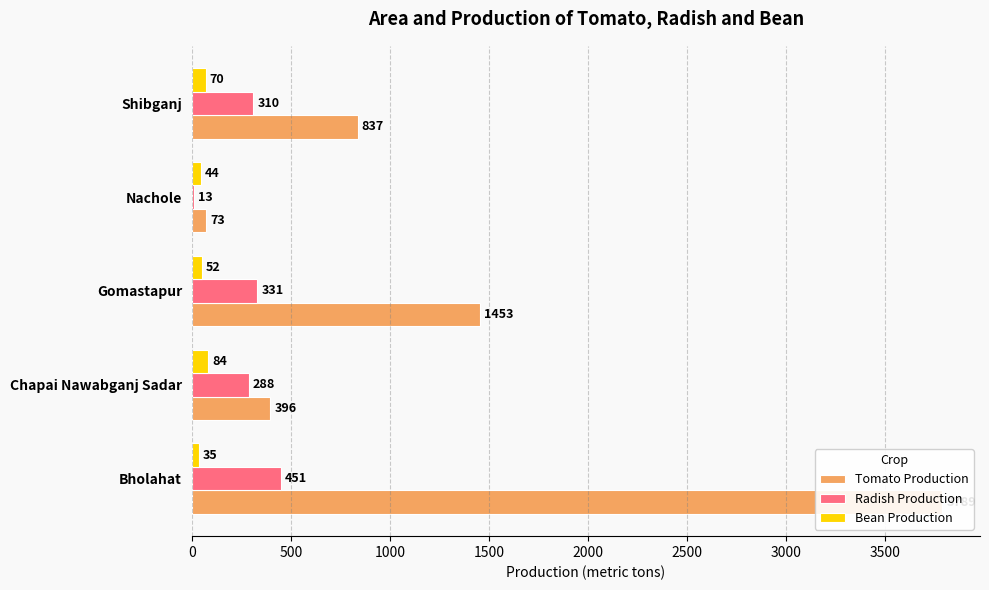

At Shibganj, list the series in order from largest to smallest.

Tomato Production, Radish Production, Bean Production